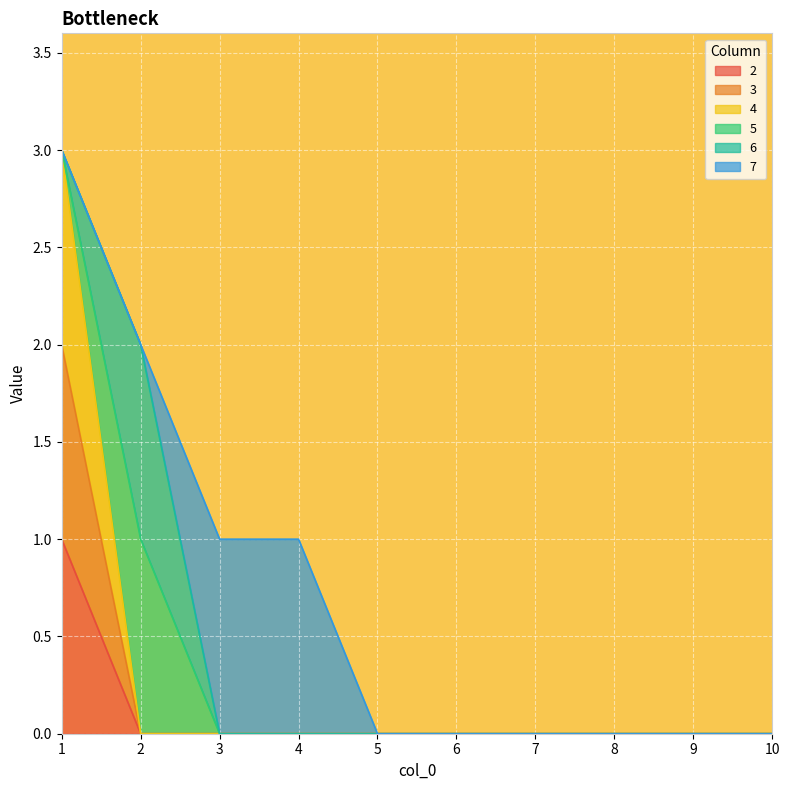

True or false: 3 and 4 intersect in this chart.

False